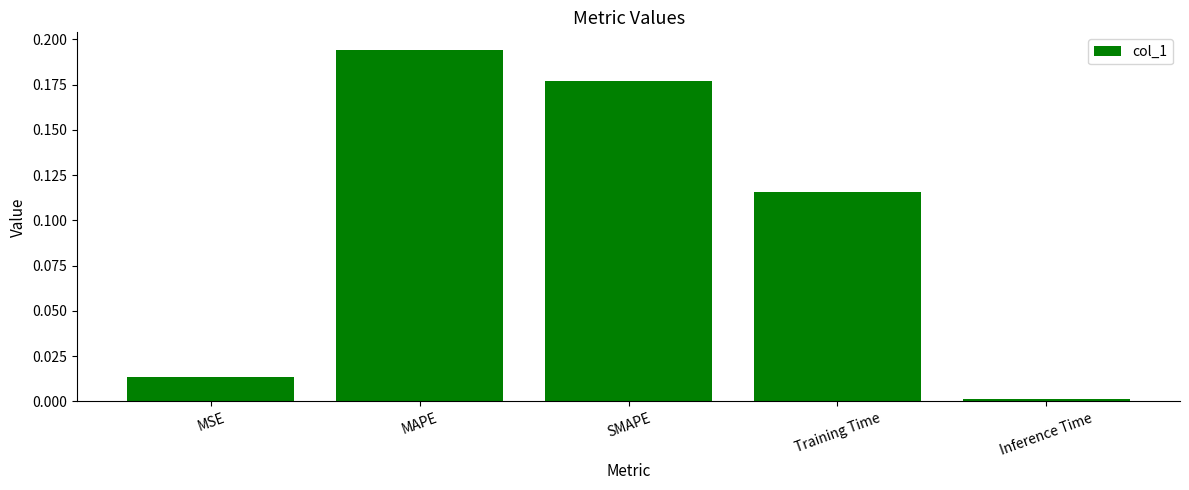

Which label corresponds to the smallest value in the chart?

Inference Time